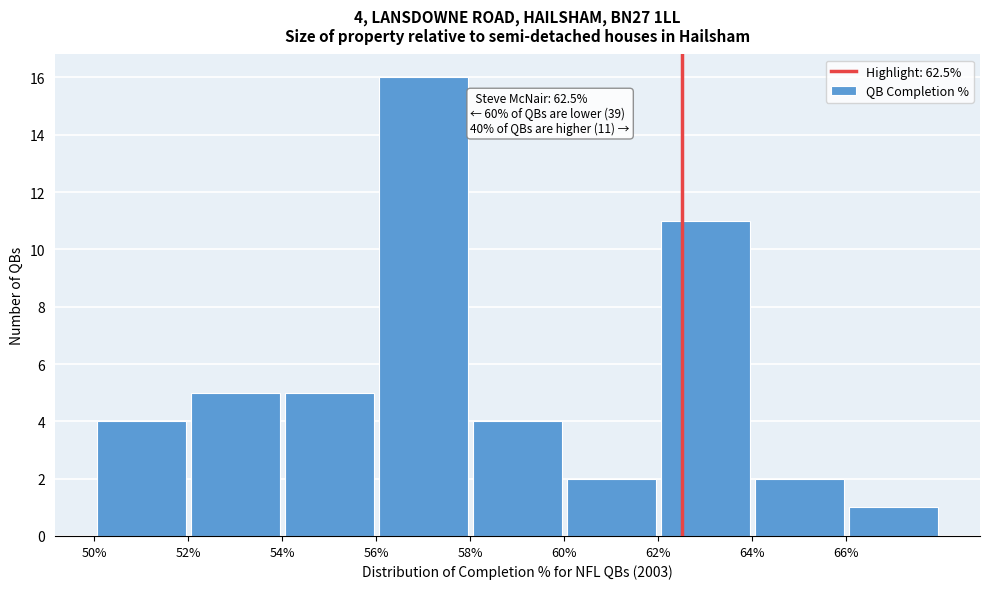

Over which range of the x-axis is the bar tallest?

56 to 58